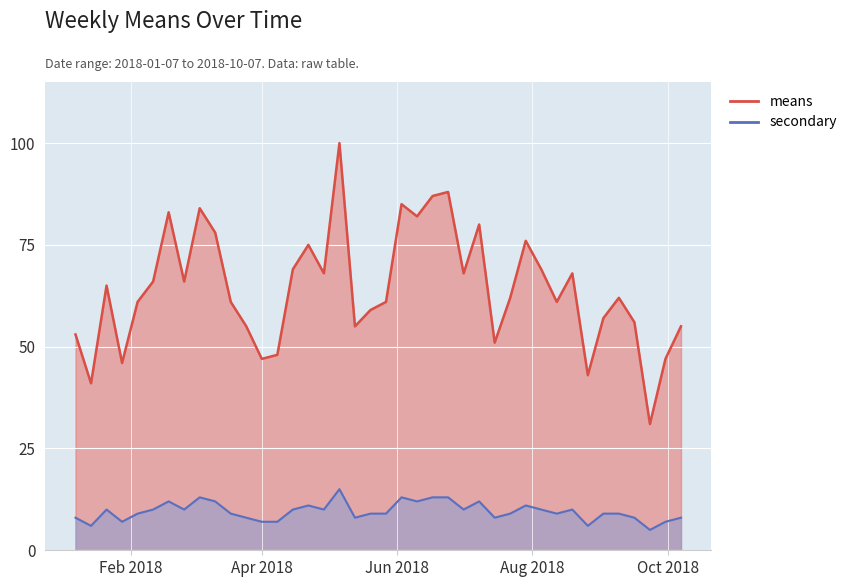

In secondary, how many points are higher than both neighbors (excluding endpoints)?

9